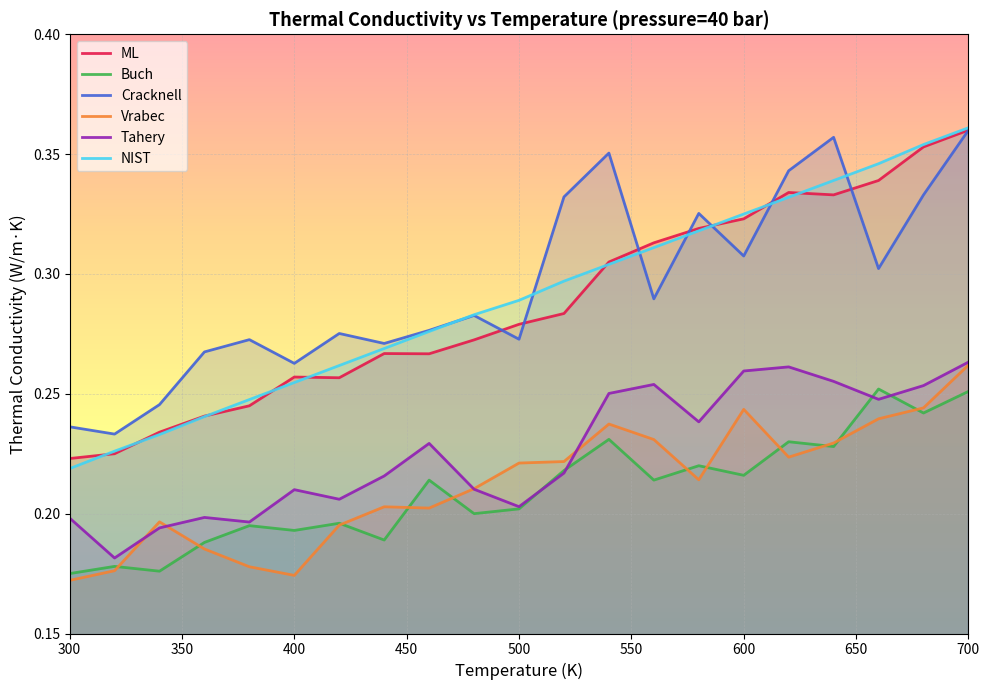

At which category is the sum across all series the highest?

700